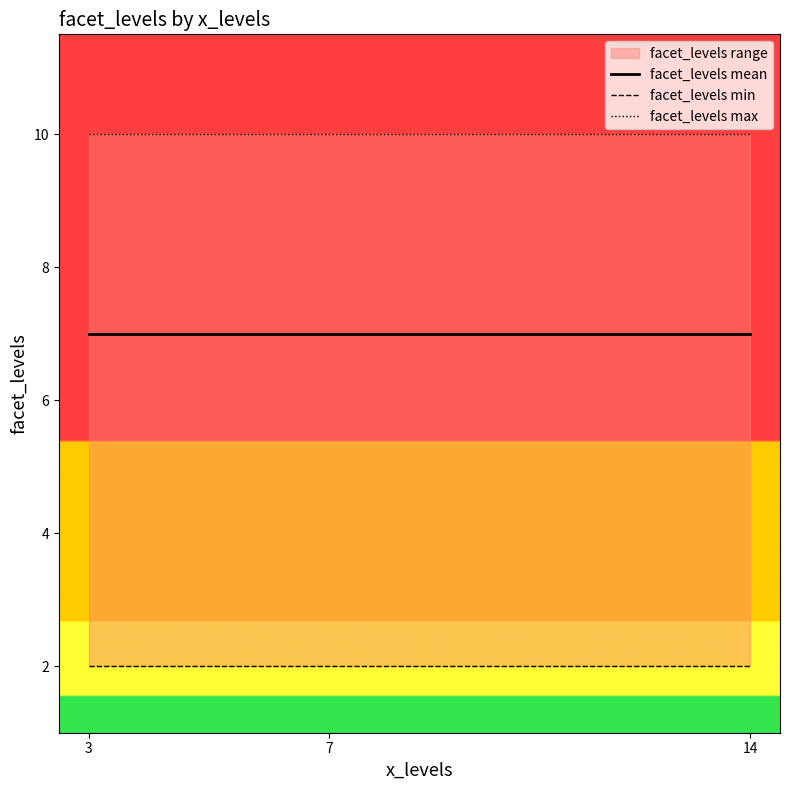

What is the spread (max minus min) of values at 7?

8